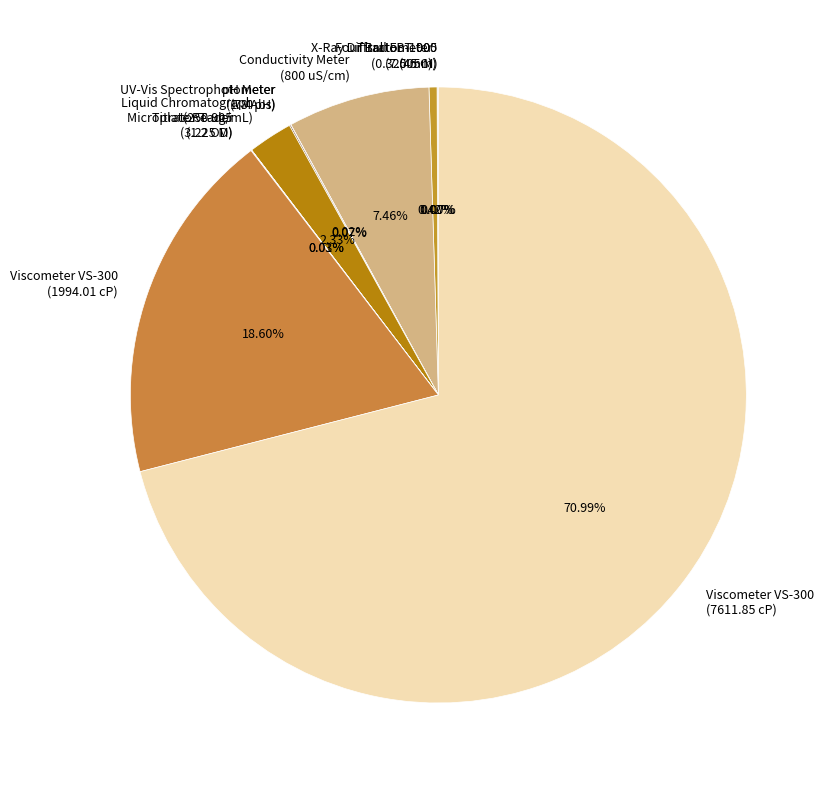

Does any single category account for the majority?

Yes